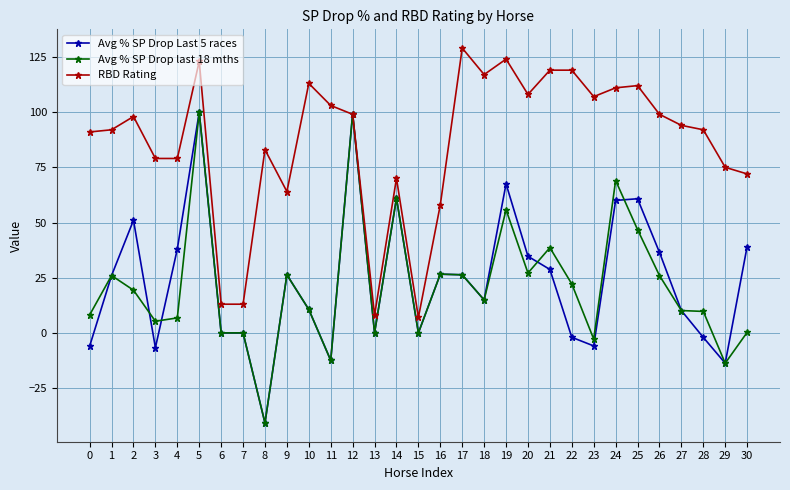

Is the value of Avg % SP Drop last 18 mths at 10 greater than the value of Avg % SP Drop Last 5 races at 15?

Yes